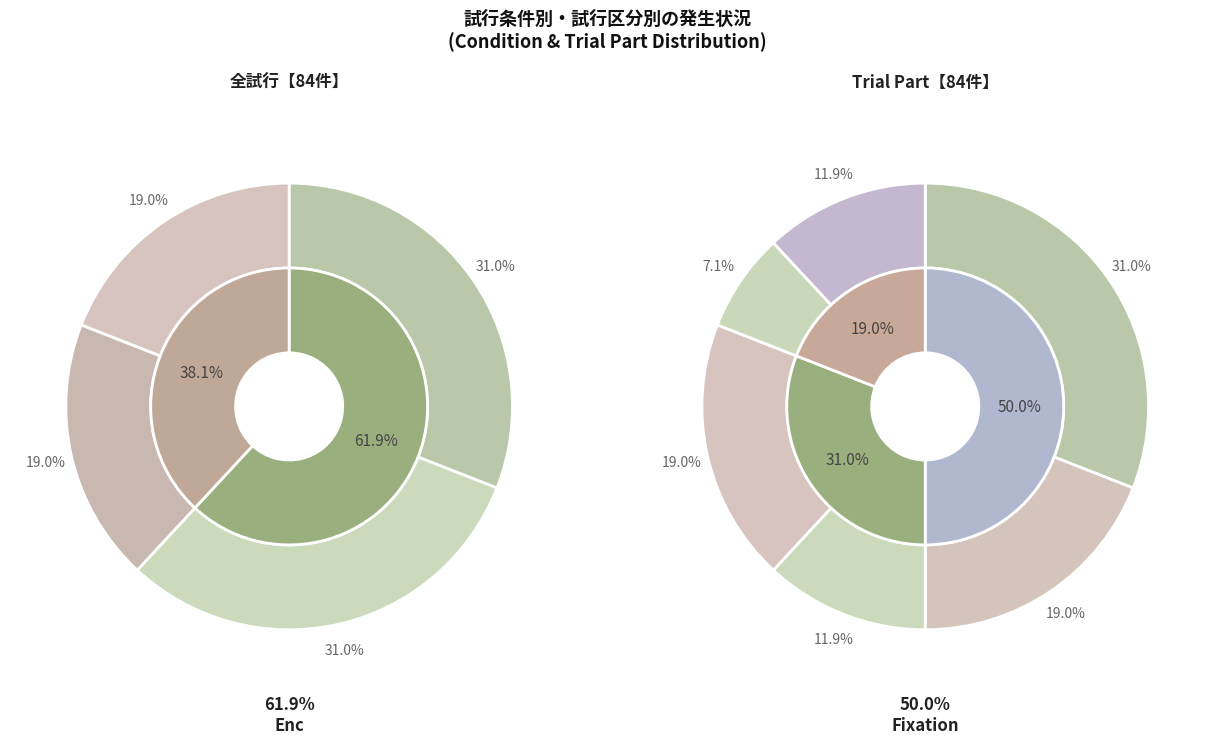

Is Fixation_CTL the majority of the pie?

No